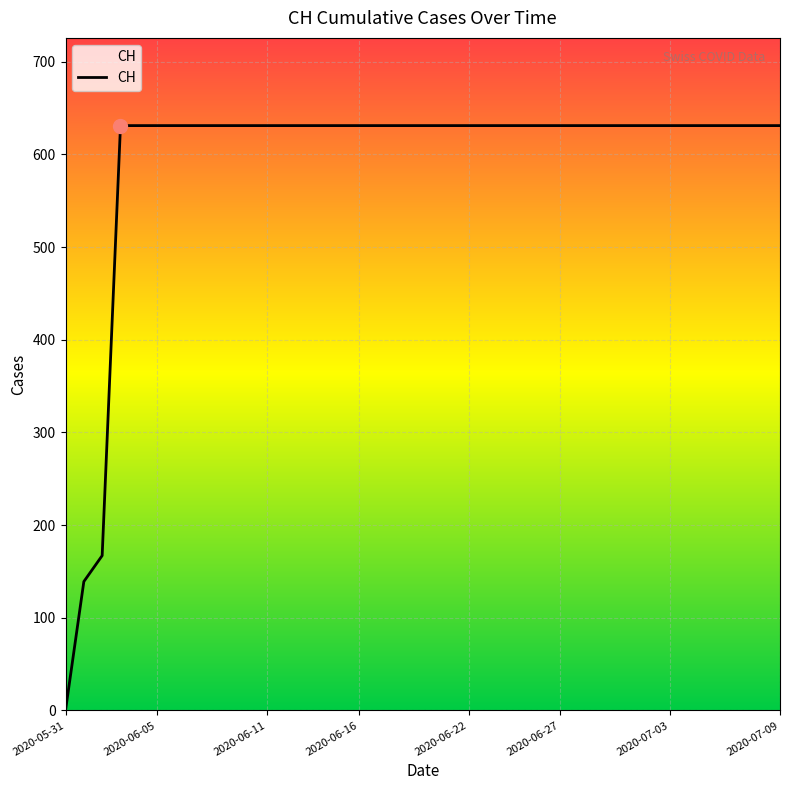

What is the maximum value shown in the chart?

631